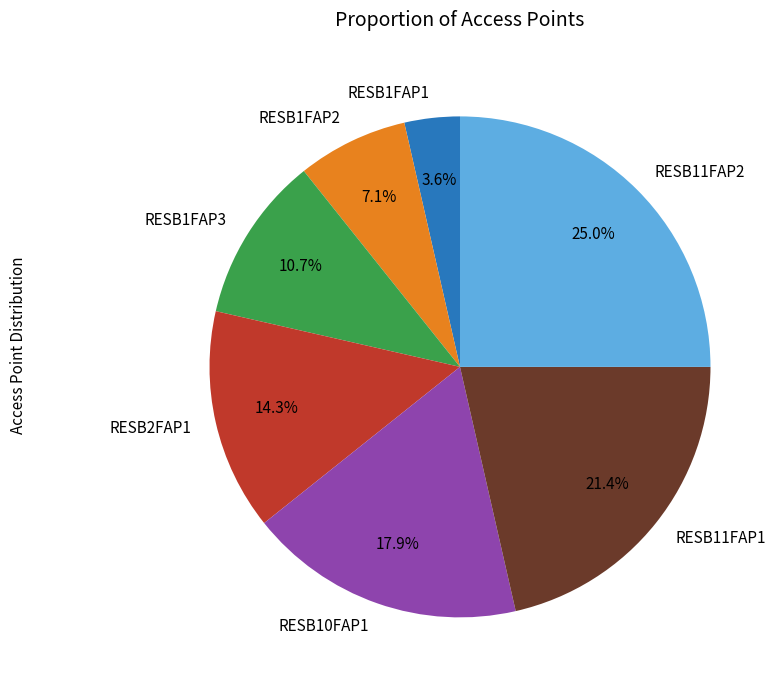

Is the sum of RESB1FAP2 and RESB1FAP1 greater than half?

No